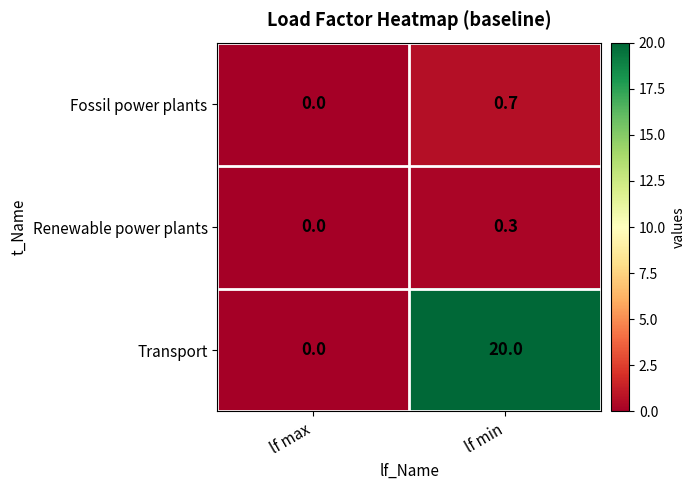

Reading right to left, transcribe all the data shown in this chart.

Fossil power plants: lf min=0.7	lf max=0.0
Renewable power plants: lf min=0.3	lf max=0.0
Transport: lf min=20.0	lf max=0.0